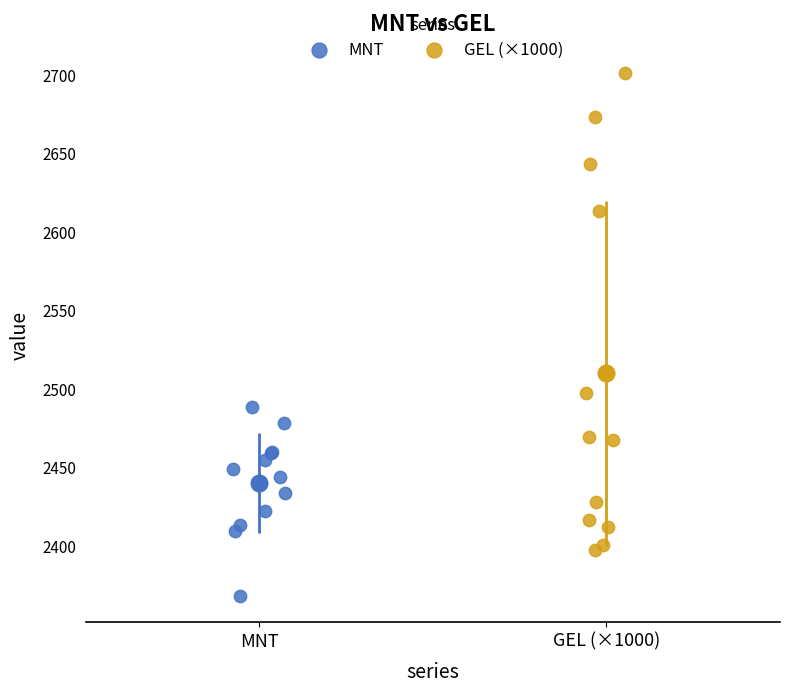

What are all the series names shown in the legend?

MNT, GEL (×1000)